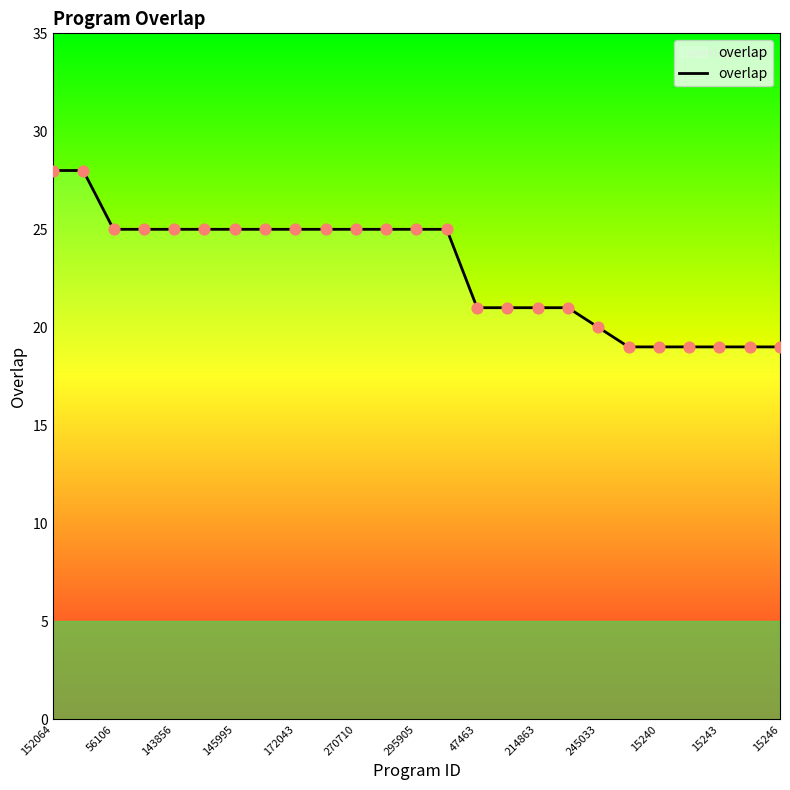

What is the difference between the maximum and minimum values?

9